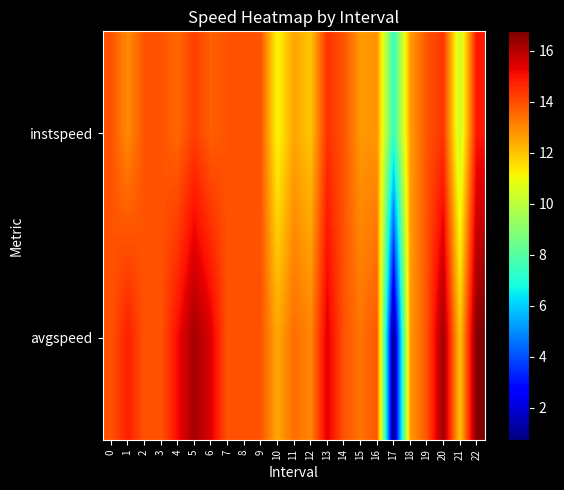

Between 6 and 15, which series saw the biggest shift?

avgspeed